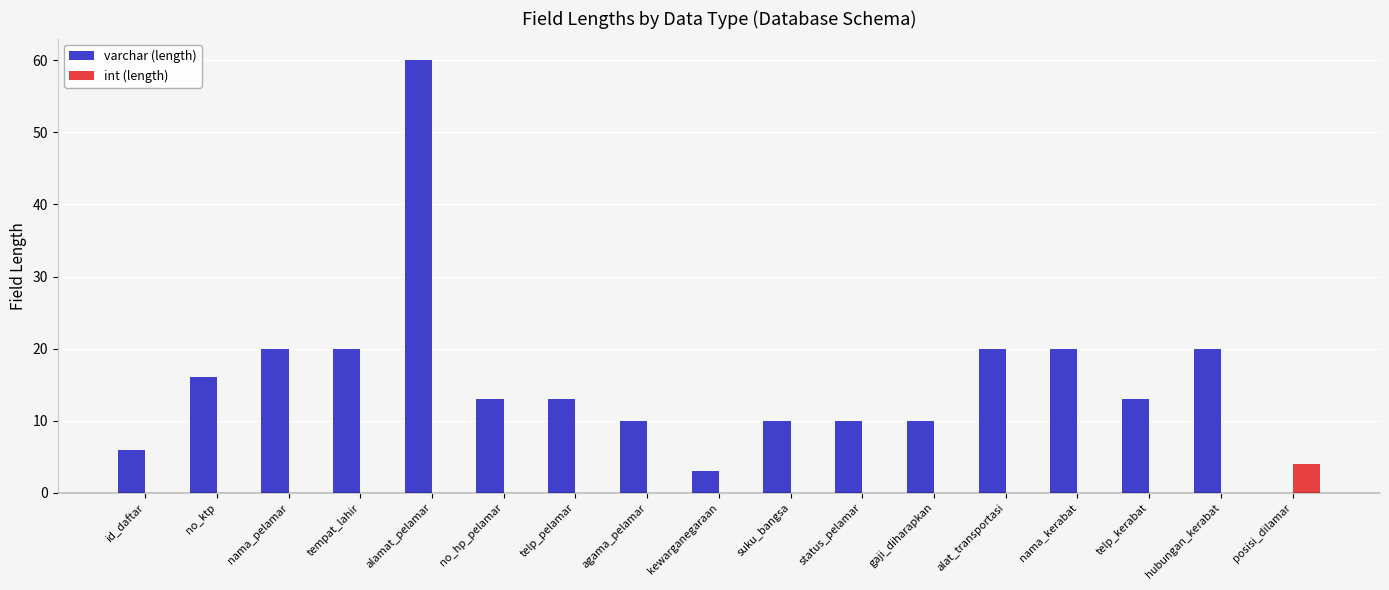

Which category has the highest value across all series?

alamat_pelamar